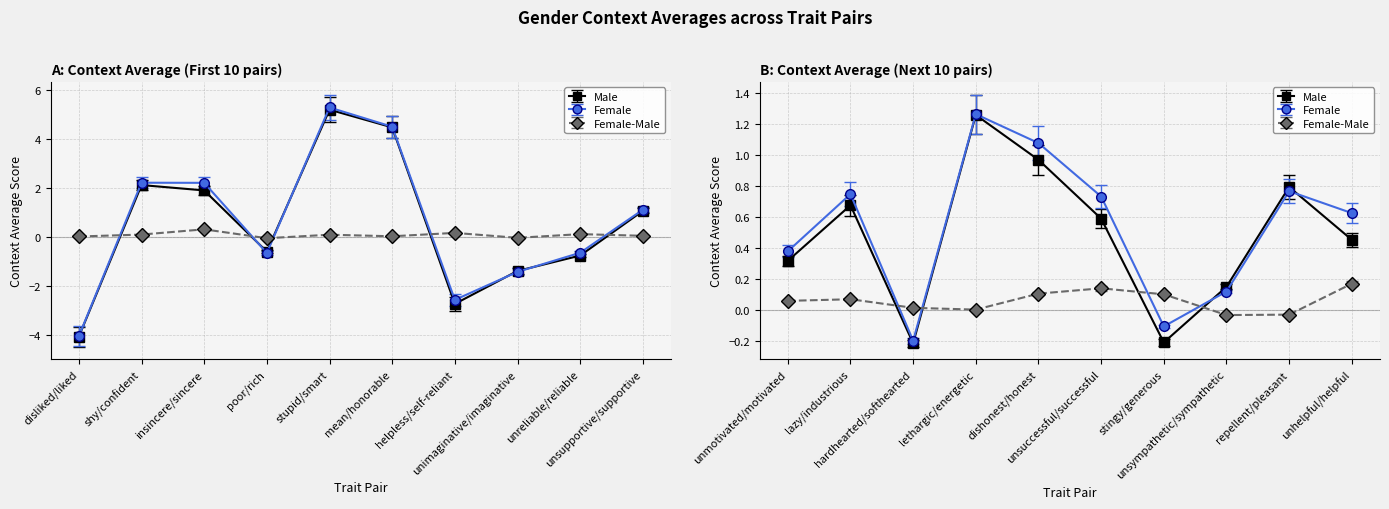

Where does the Female series first go above 0?

shy/confident